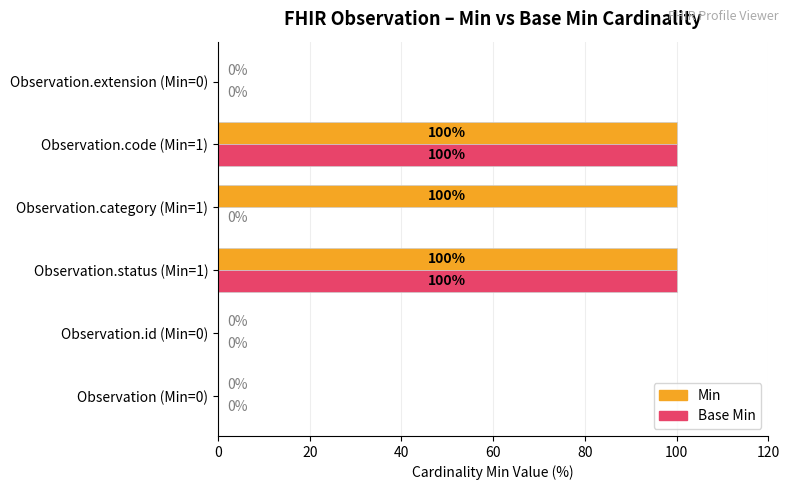

What is the maximum value shown in the chart?

100